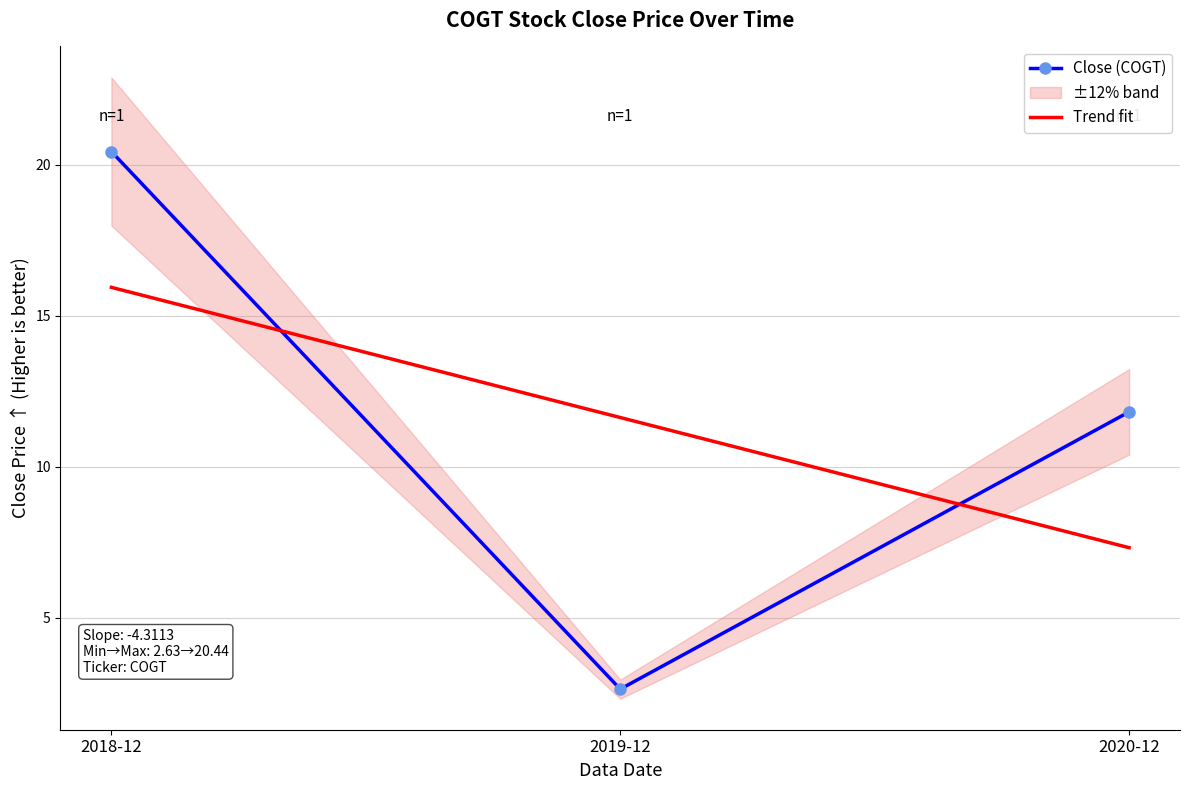

What is the maximum value for Trend fit?

15.9